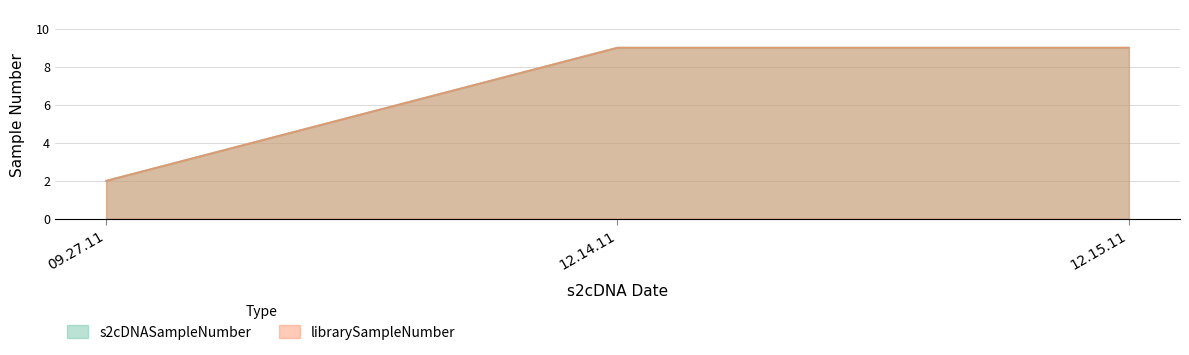

What position from the right is 09.27.11?

3